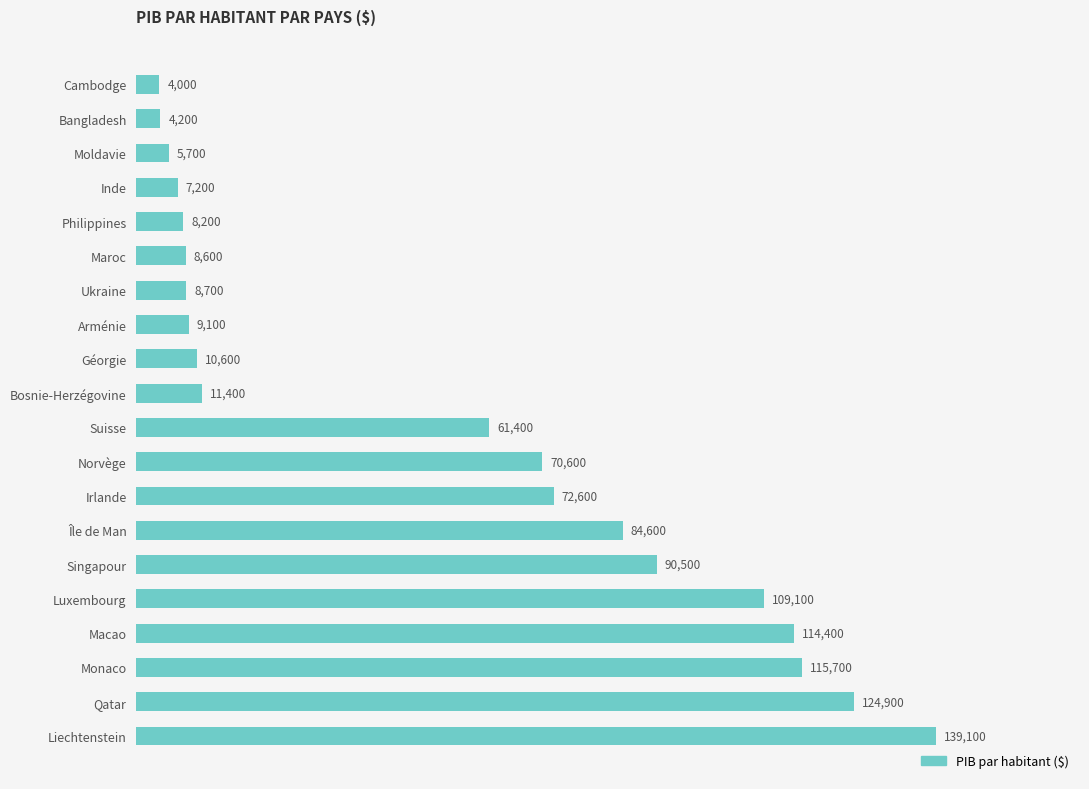

What is the change in value from Inde to Luxembourg?

+101900